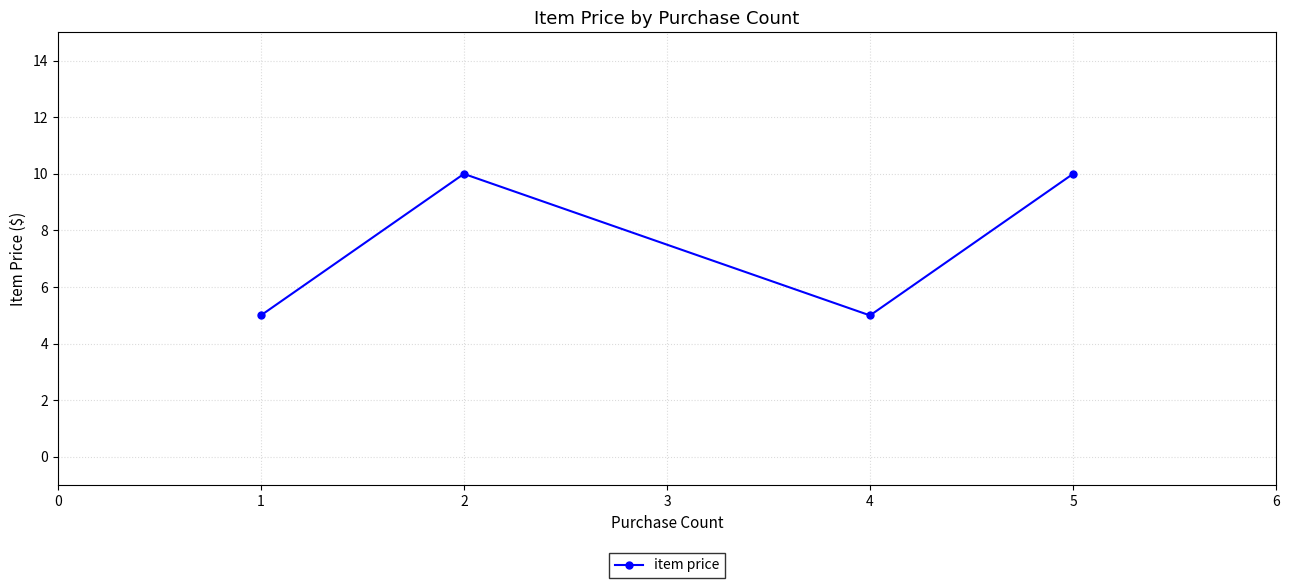

Does the chart have visible grid lines?

Yes